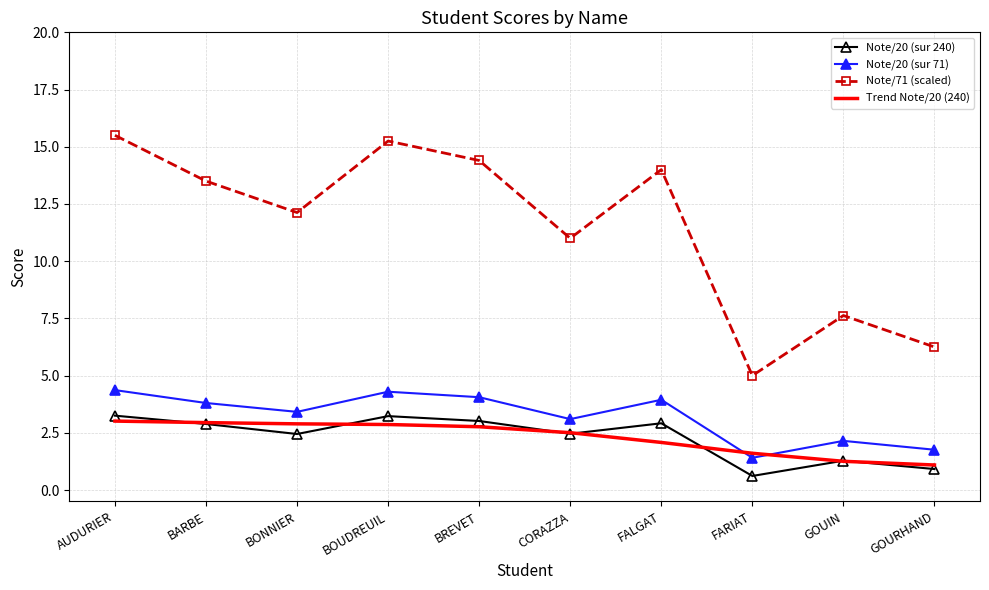

What is the smallest value displayed?

0.6